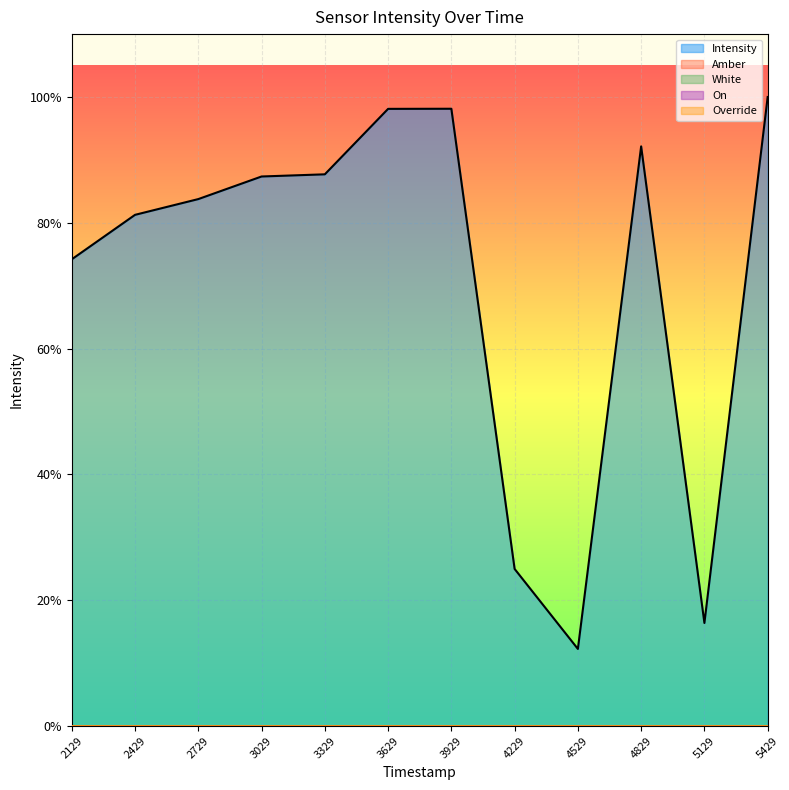

Rank the categories by Amber value from lowest to highest.

1689012129, 1689012429, 1689012729, 1689013029, 1689013329, 1689013629, 1689013929, 1689014229, 1689014529, 1689014829, 1689015129, 1689015429